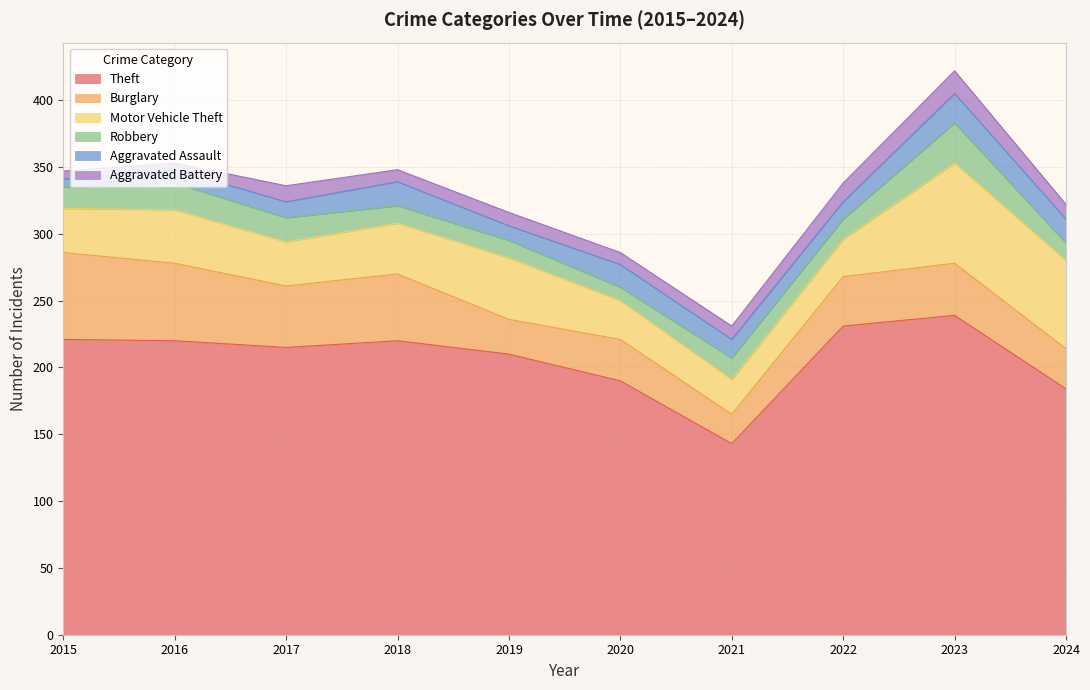

The Burglary series shows 12 at 2020. True or false?

False